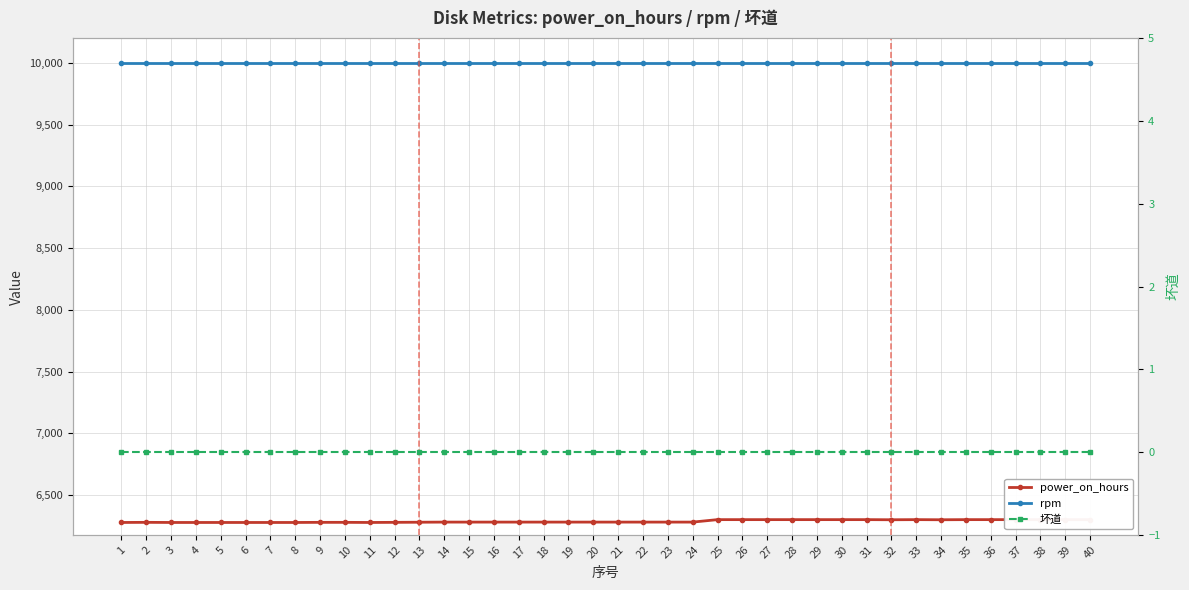

True or false: 坏道 has a value of 0 at 2.

True